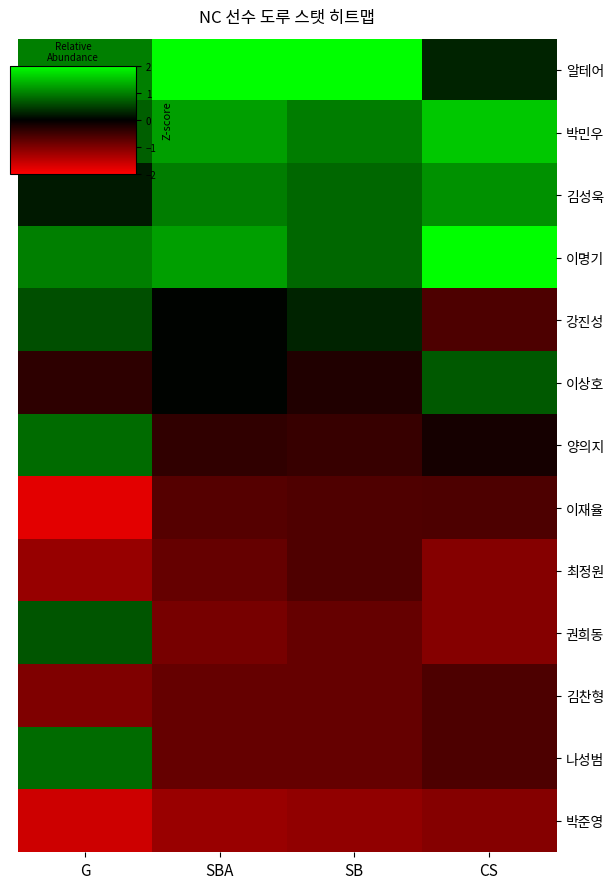

Which series has the largest total across all categories?

알테어